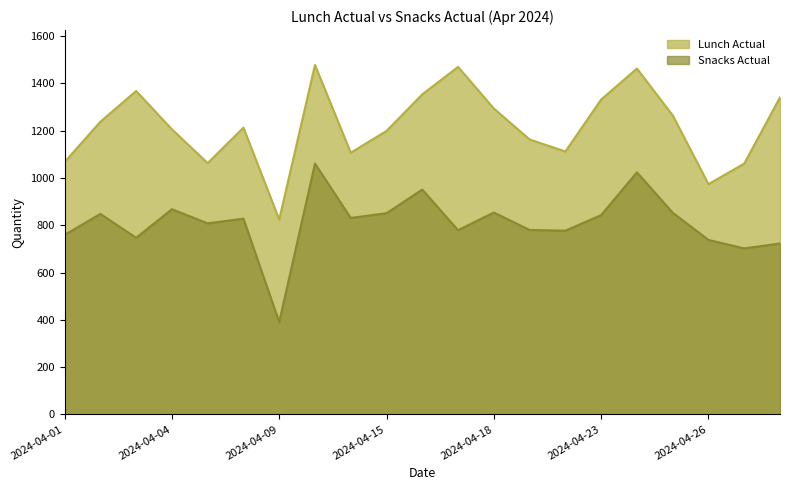

Count the number of categories in the chart.

21